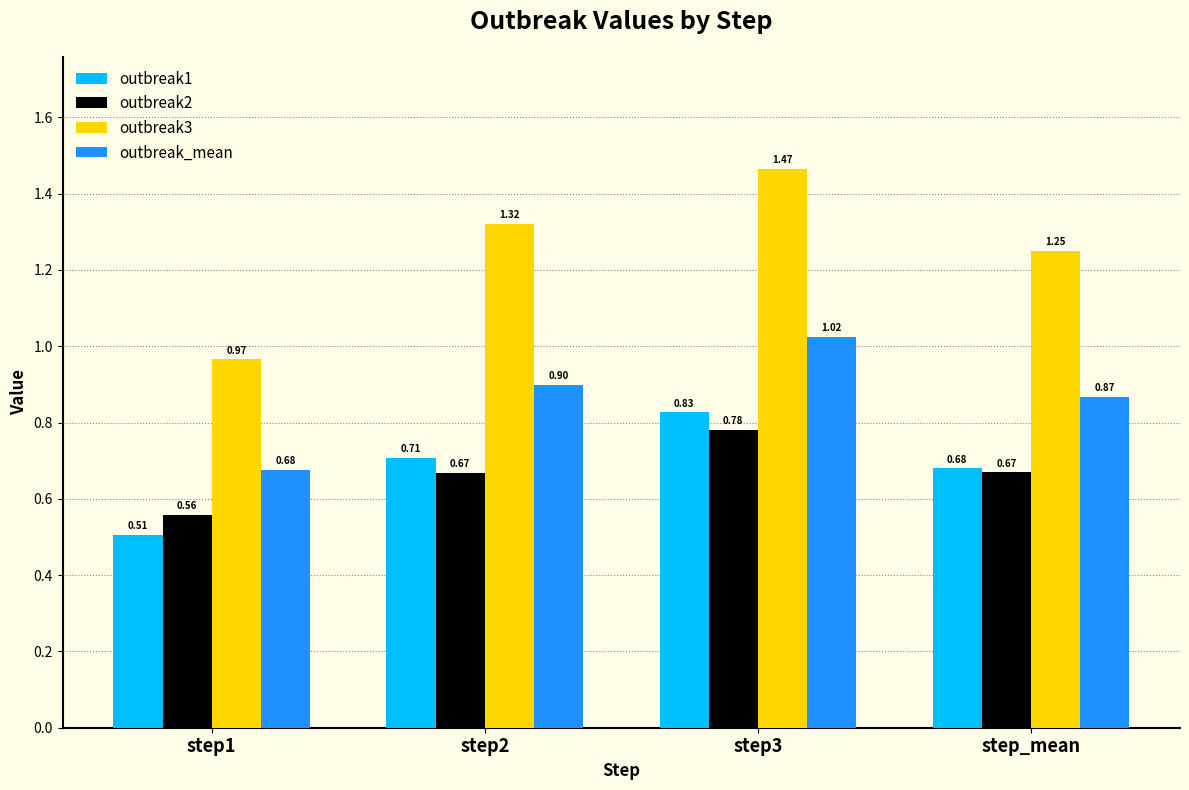

Which series has the largest total across all categories?

outbreak3